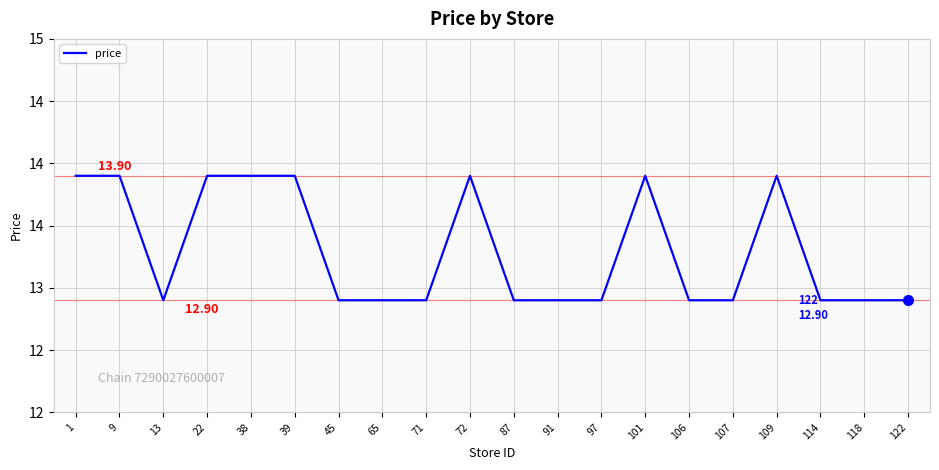

At which category does the chart reach its peak across all series?

1